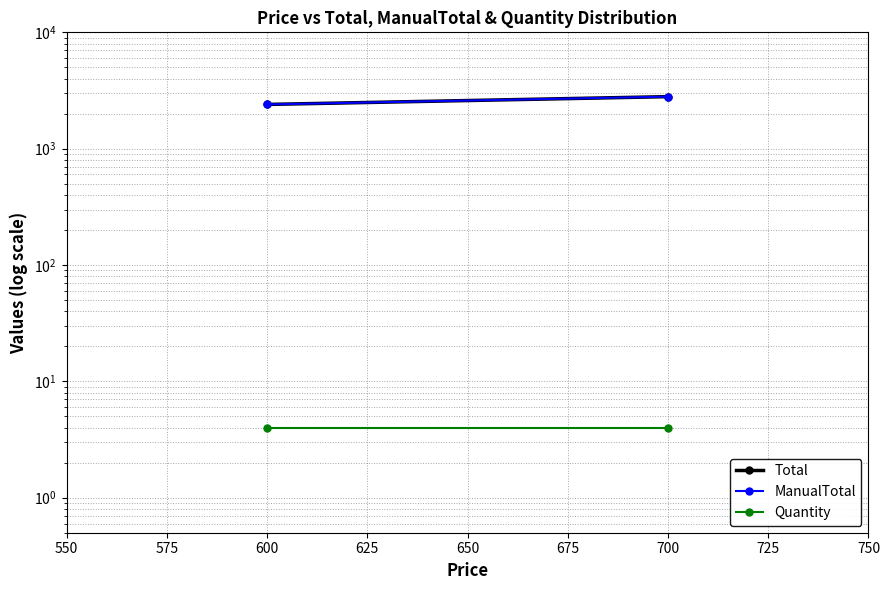

Between 600 and 700, which series saw the biggest shift?

Total